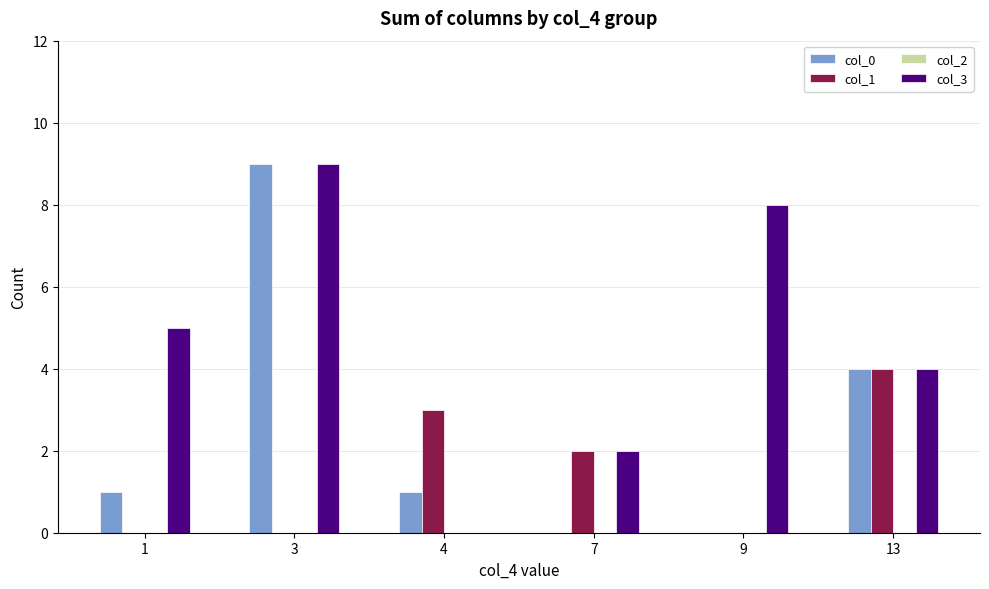

What is the greatest value displayed?

9